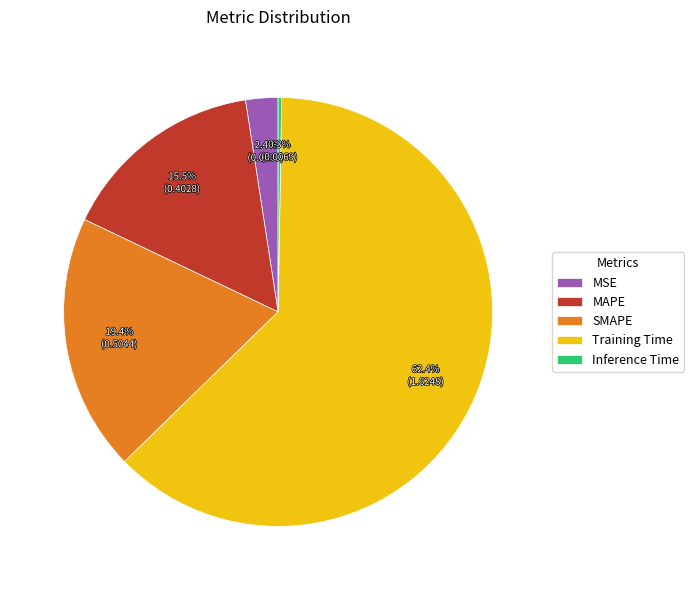

What portion of the pie excludes Training Time?

37.6%